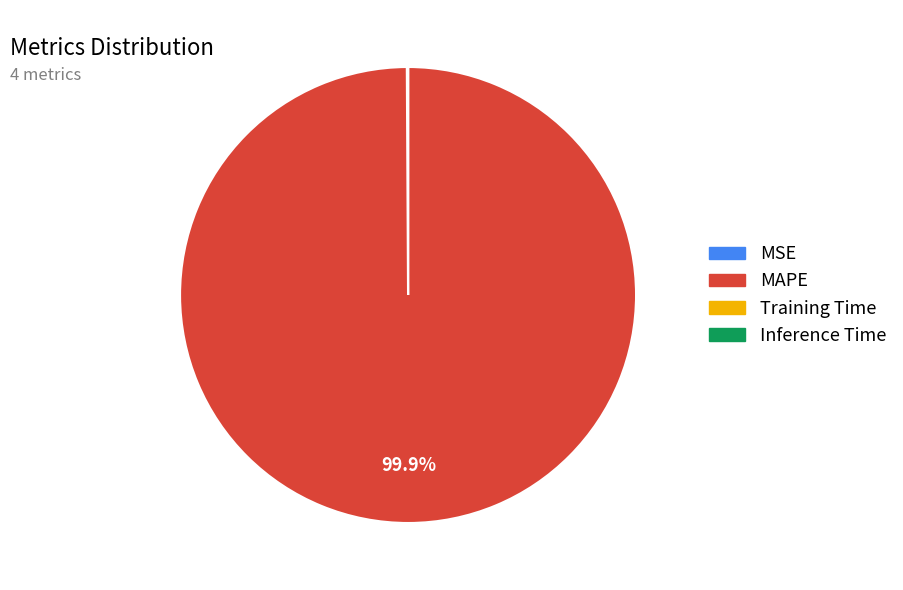

True or false: MAPE accounts for 92% of the total.

False